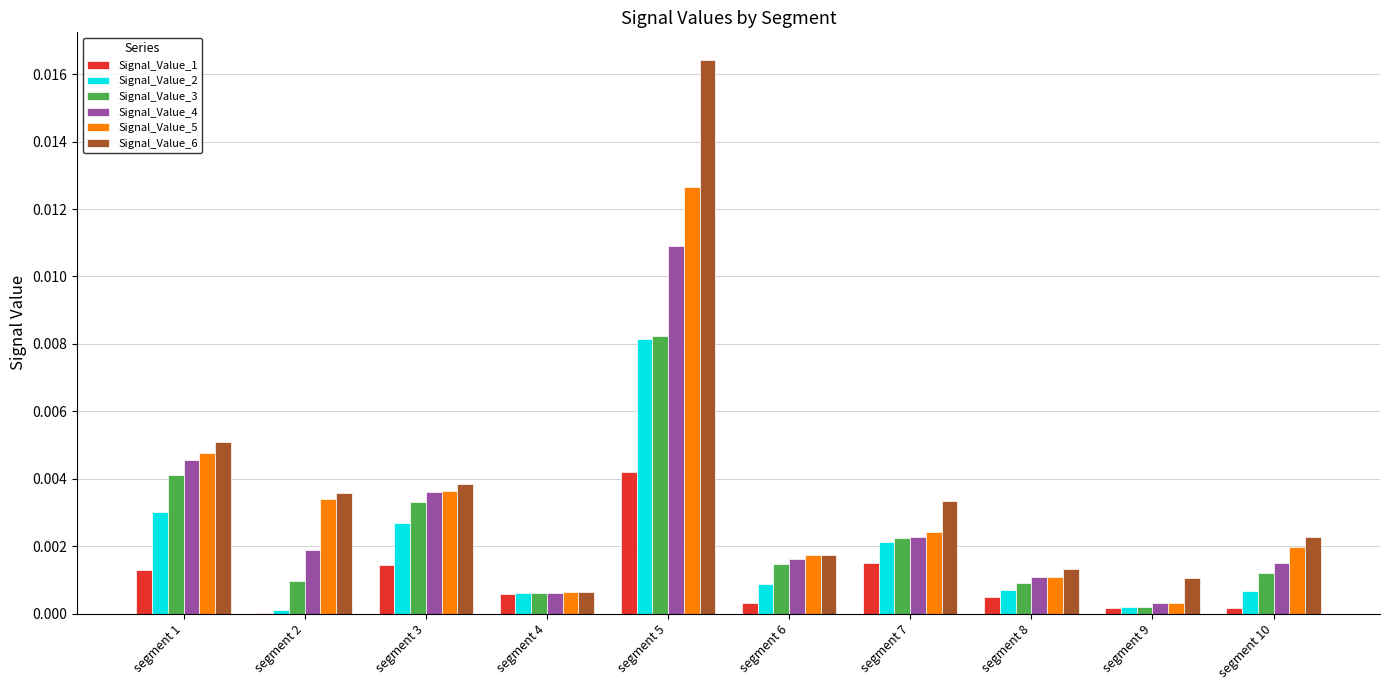

What is the total value across all series at segment 5?

0.1